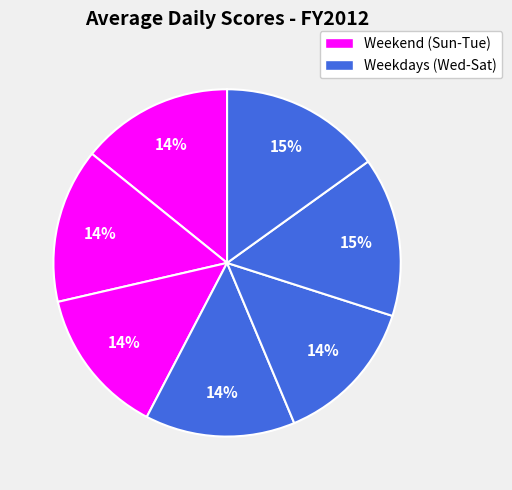

How many segments does this pie chart have?

7